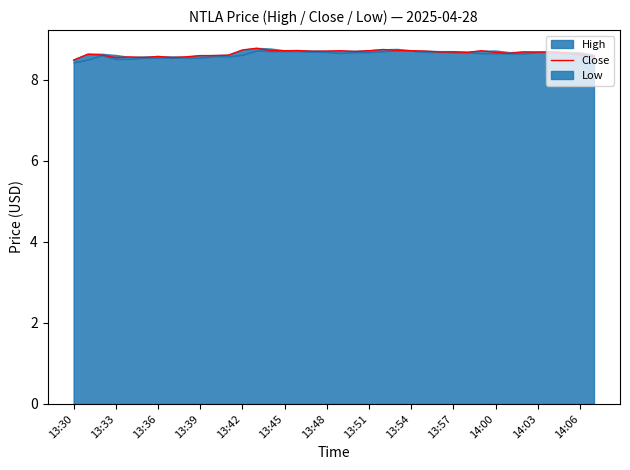

What value does the data have at 26?

8.7